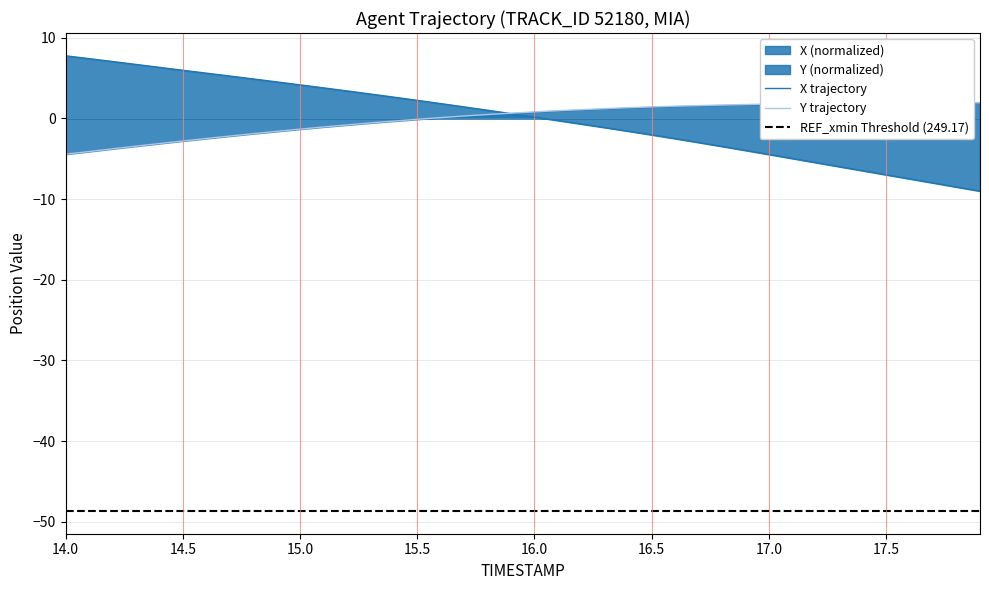

Is it true that X equals 4.6 at 14?

False